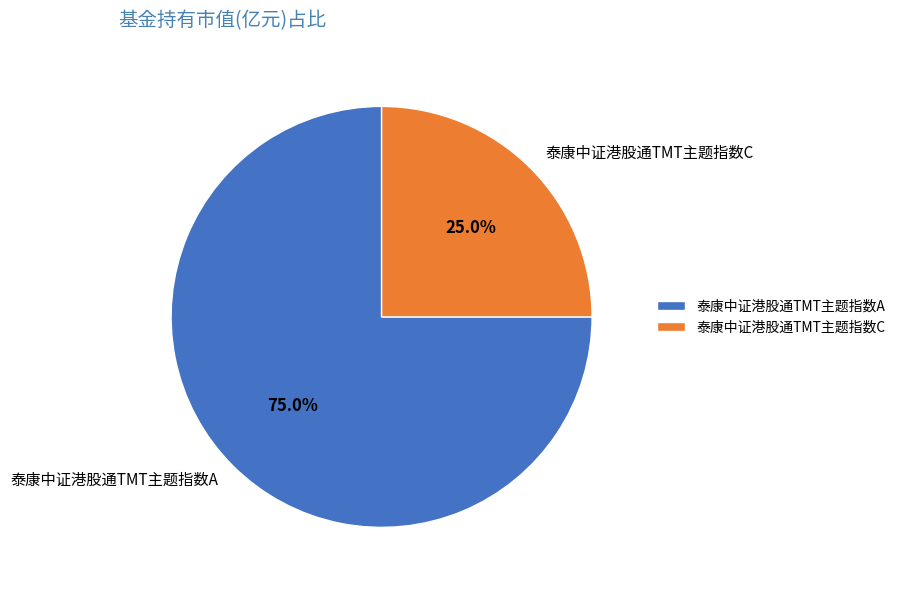

How many slices are in this pie chart?

2